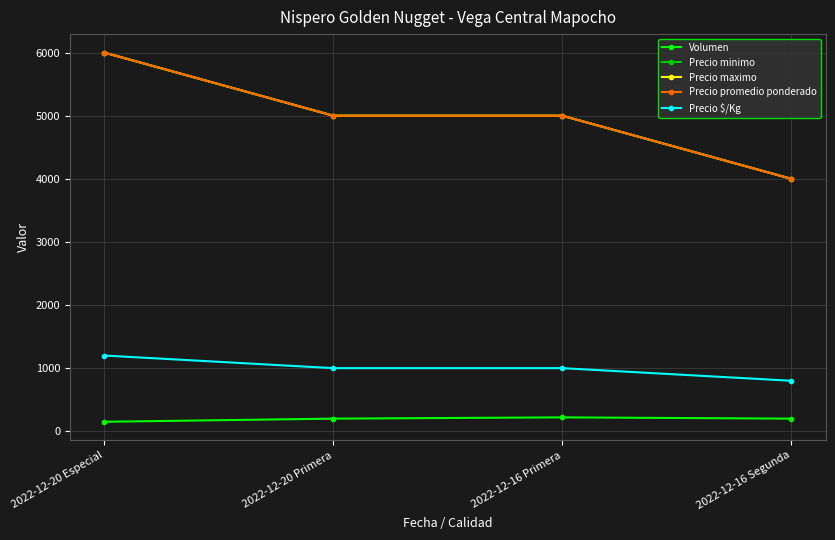

Does the chart display data point markers on the line(s)?

Yes